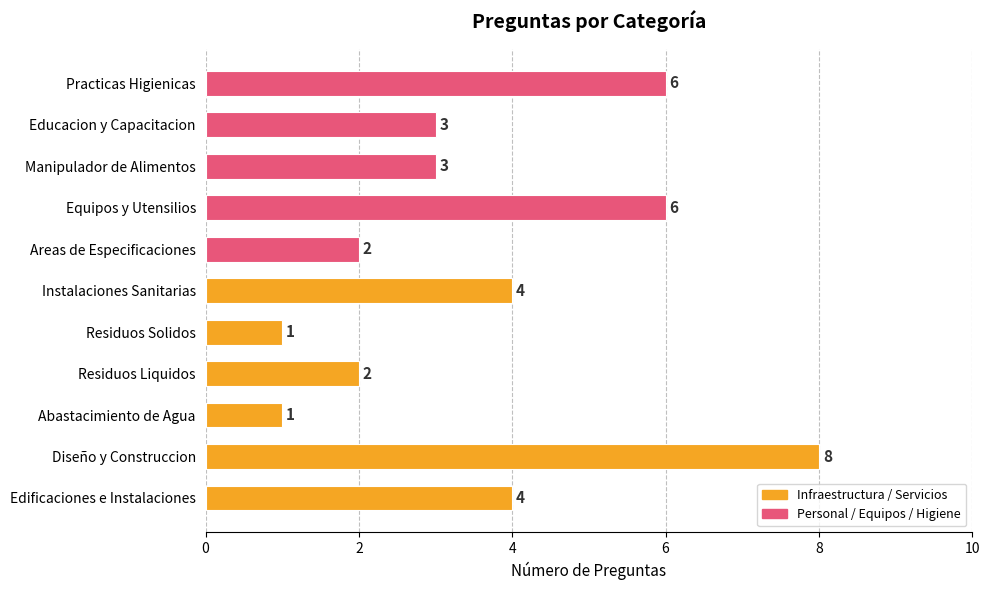

What is the sum of all values?

40